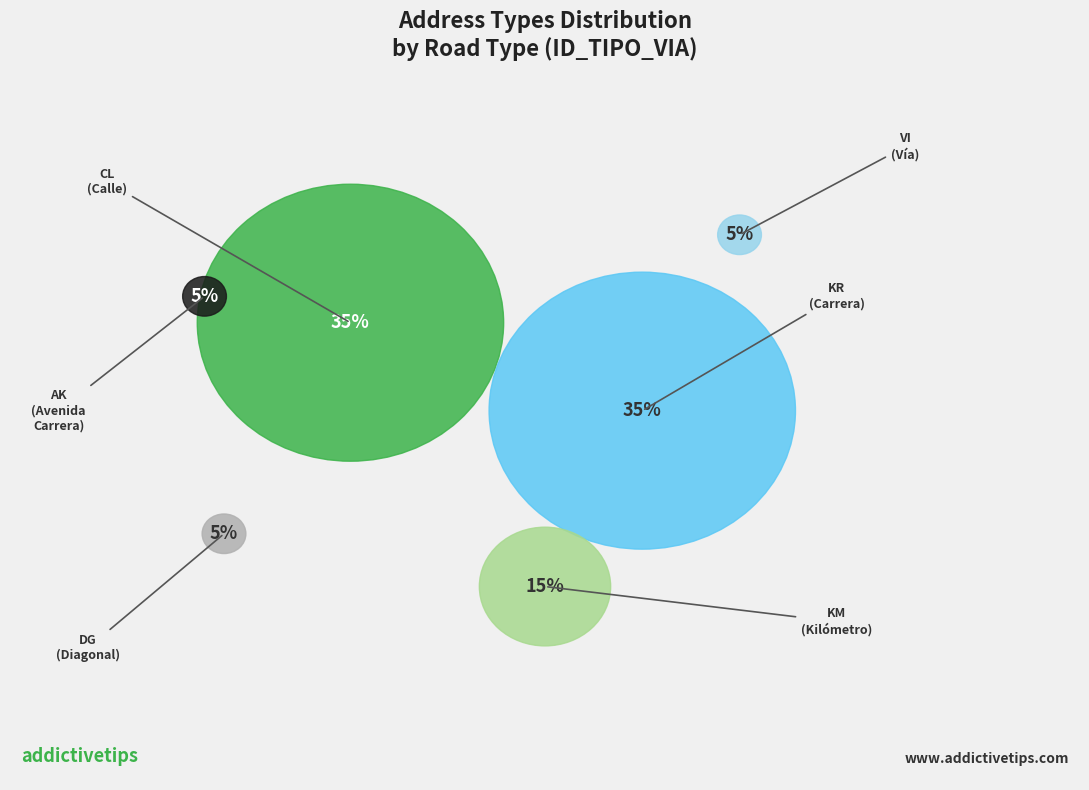

Does any single category account for the majority?

No